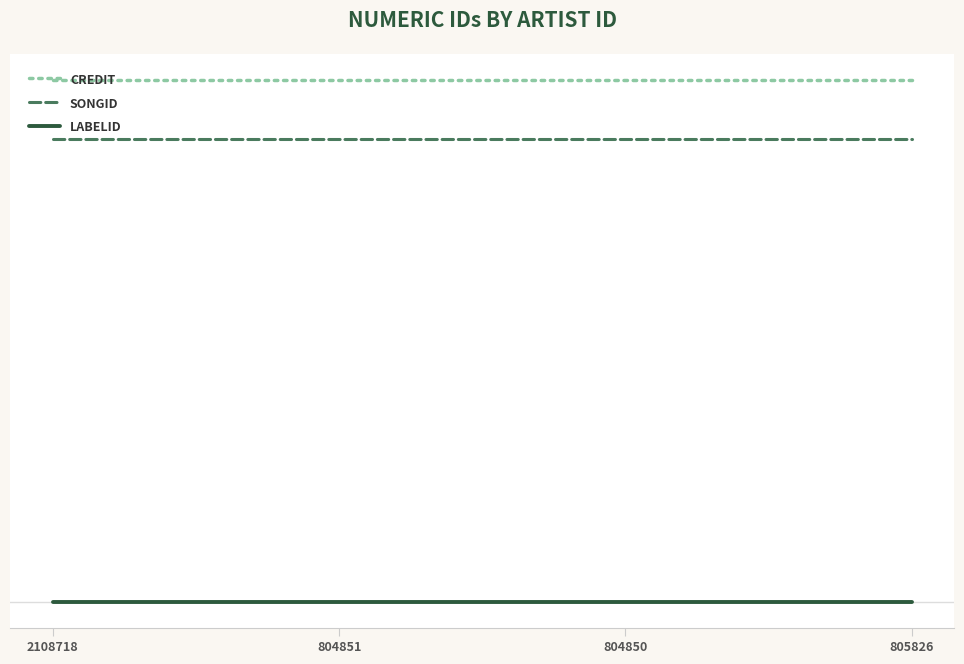

Does the chart display data point markers on the line(s)?

No